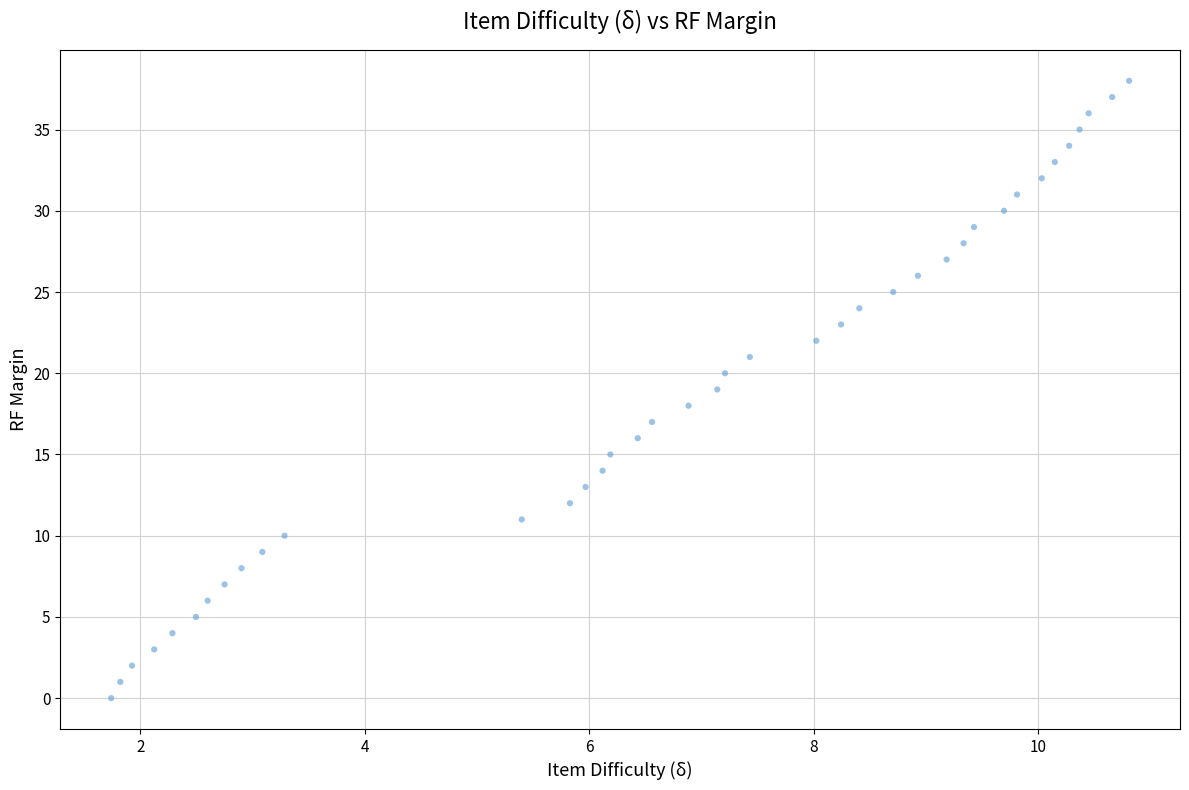

What is the range of Y values (max minus min)?

38